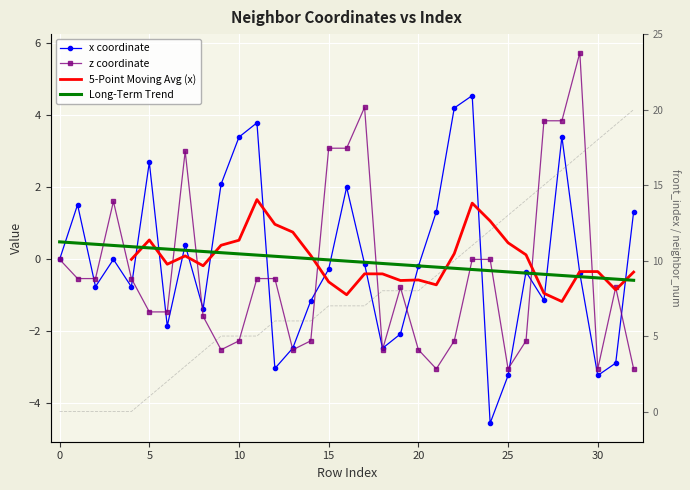

What value does the front_index series have at 32?

20.0